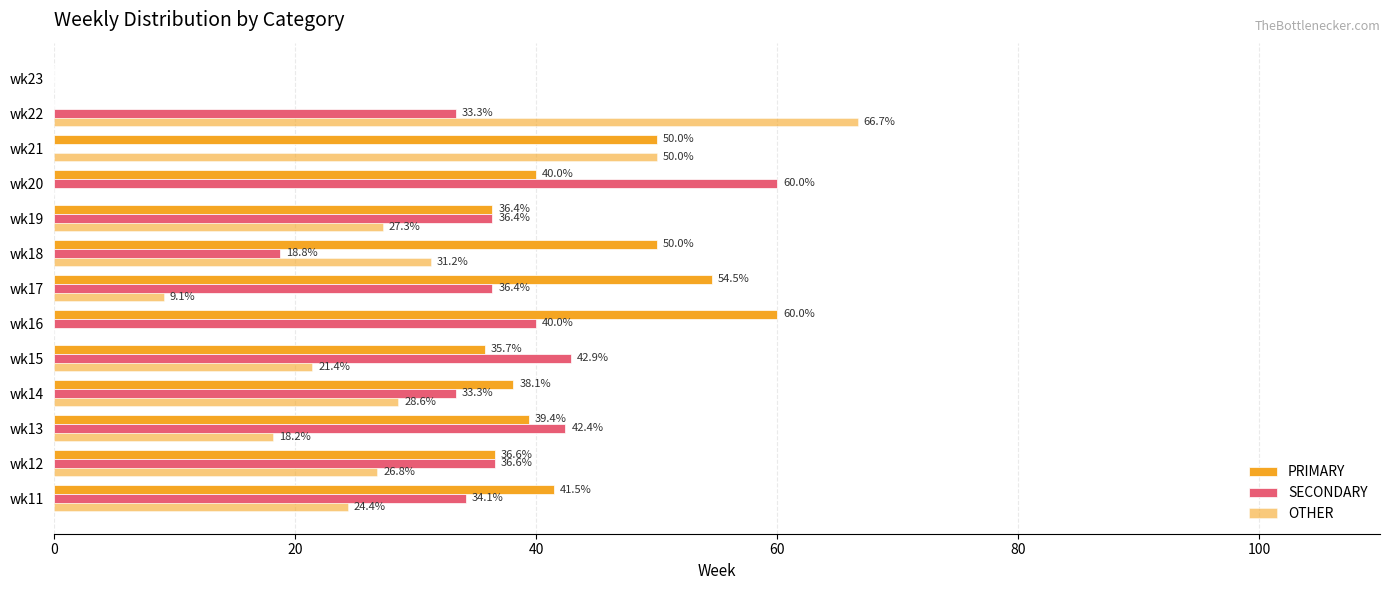

Reading right to left, transcribe all the data shown in this chart.

PRIMARY: 0.0	0.0	50.0	40.0	36.4	50.0	54.5	60.0	35.7	38.1	39.4	36.6	41.5
SECONDARY: 0.0	33.3	0.0	60.0	36.4	18.8	36.4	40.0	42.9	33.3	42.4	36.6	34.1
OTHER: 0.0	66.7	50.0	0.0	27.3	31.2	9.1	0.0	21.4	28.6	18.2	26.8	24.4